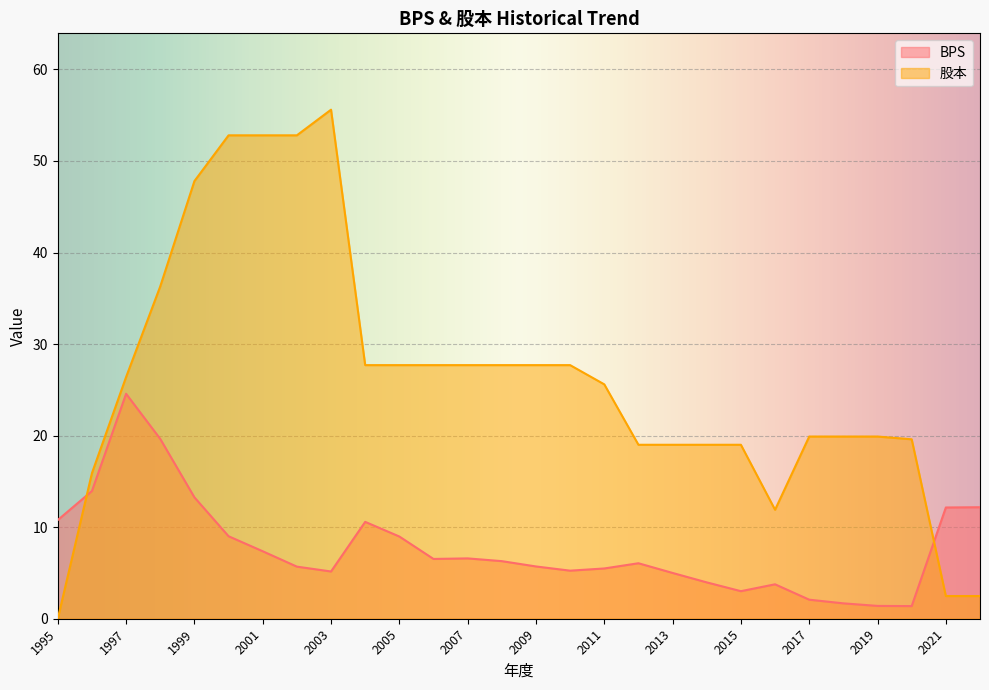

What is the spread (max minus min) of values at 2021?

9.7